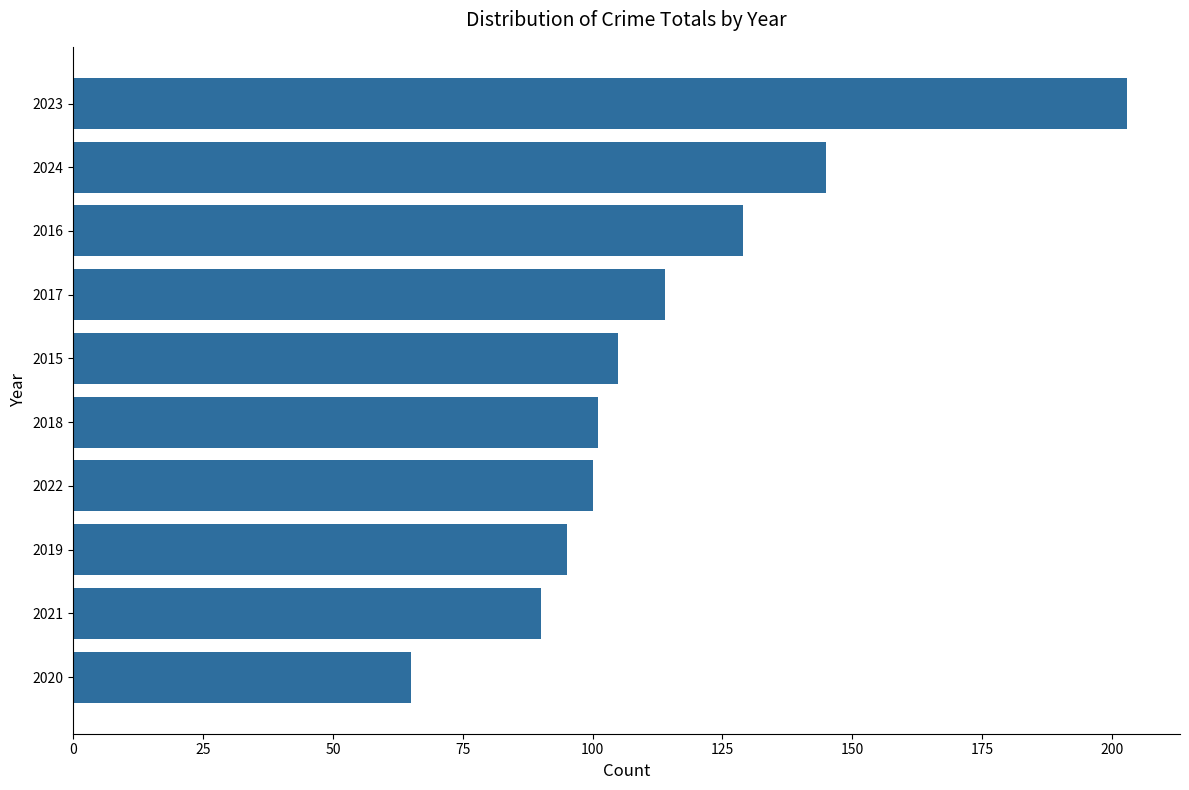

Does the chart contain stacked bars?

No